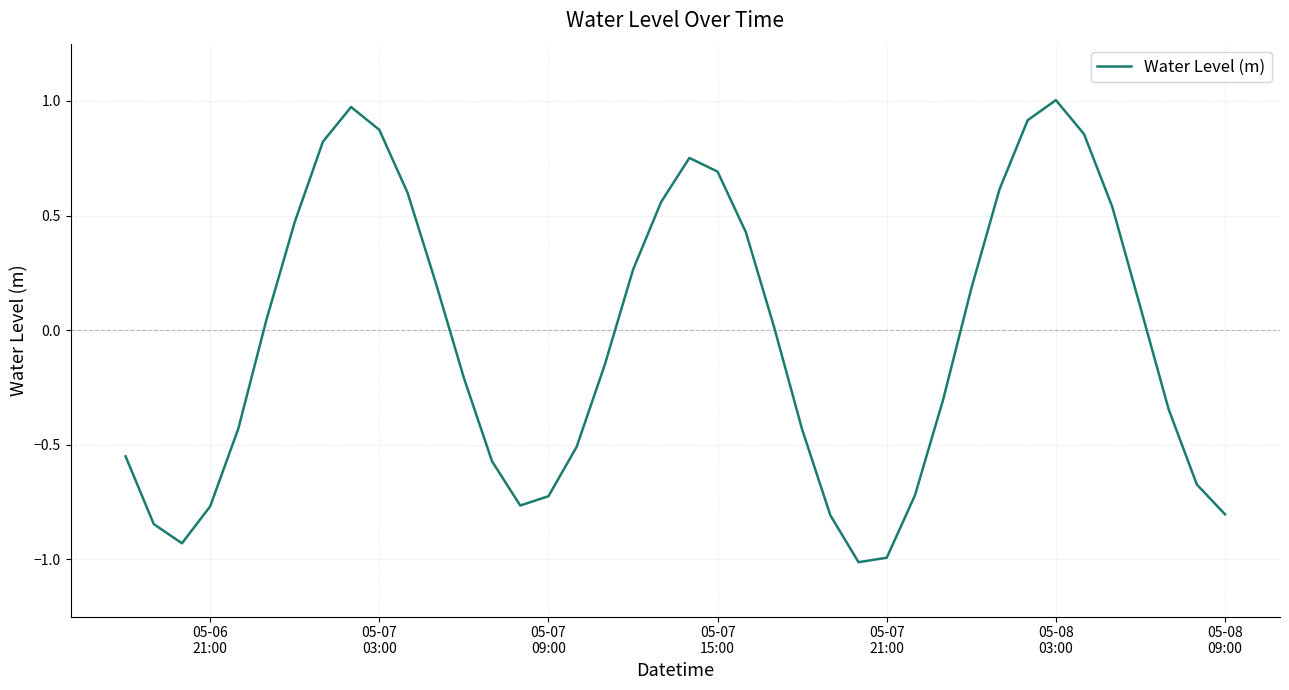

Does the chart have visible grid lines?

Yes